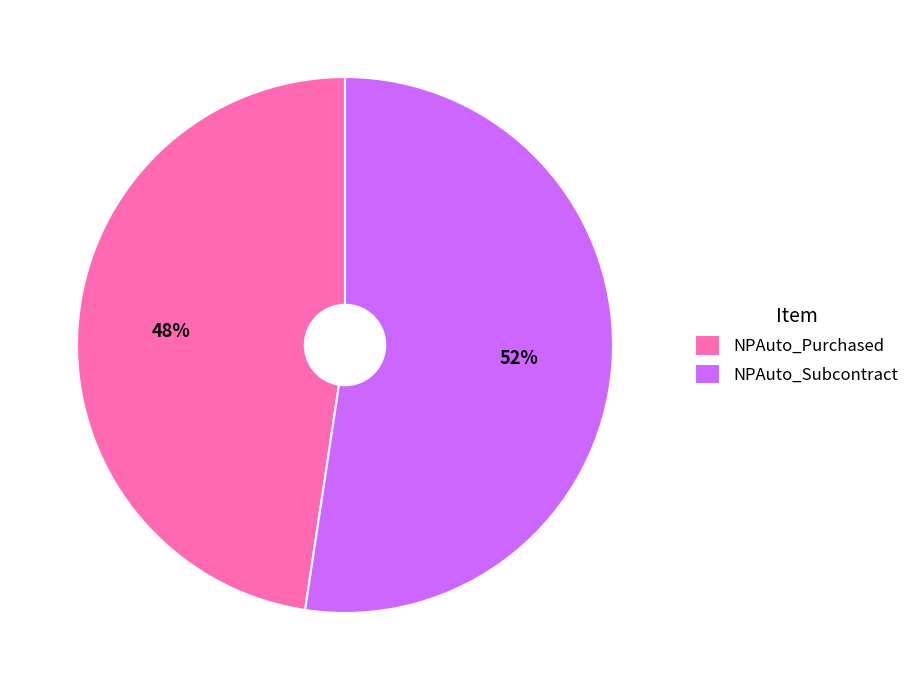

How many segments does this pie chart have?

2